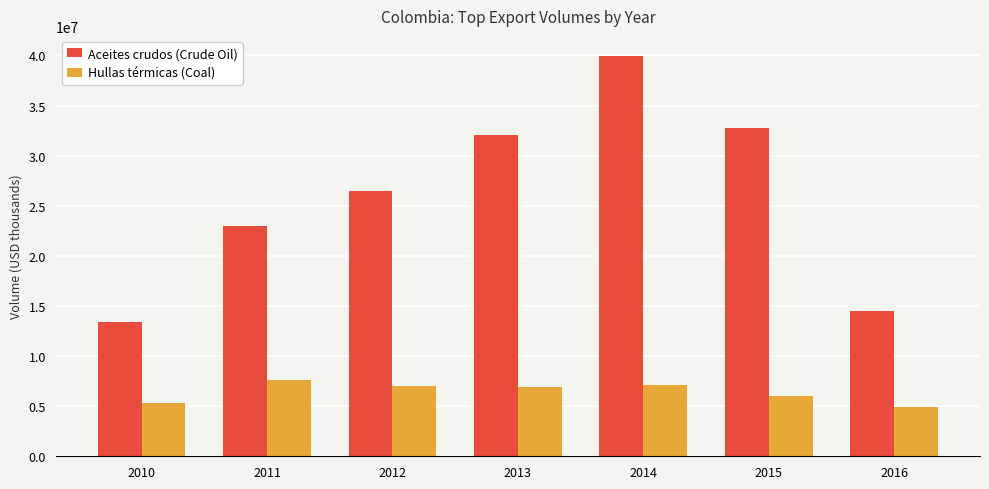

List the labels in order of Aceites crudos (Crude Oil) value, smallest first.

2010, 2016, 2011, 2012, 2013, 2015, 2014